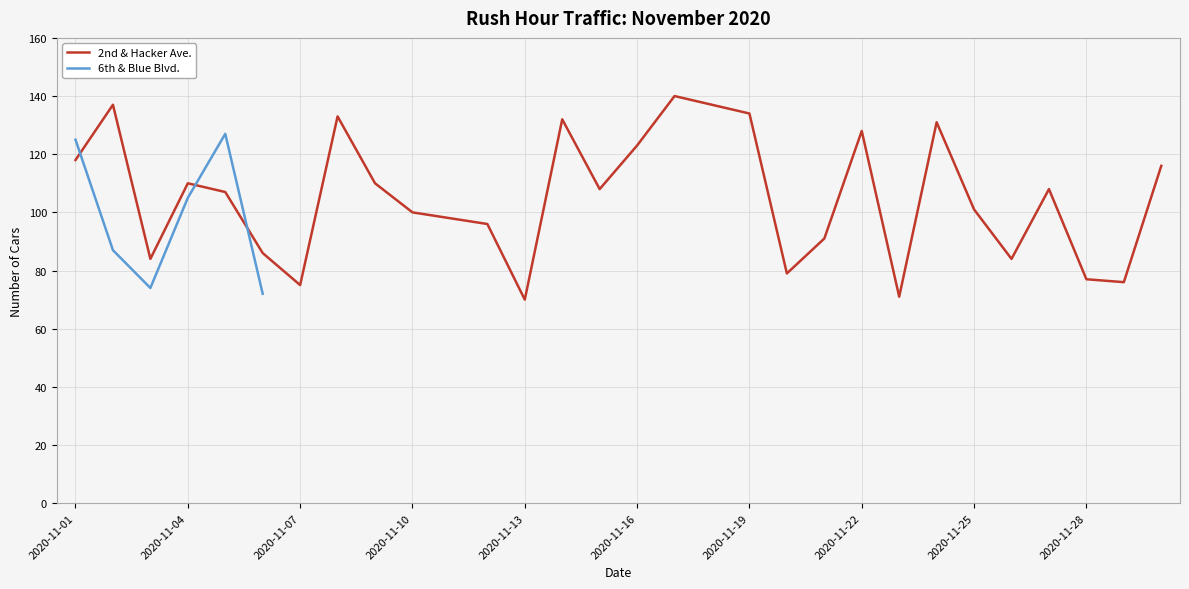

Which series ends up on top after the final intersection of 2nd & Hacker Ave. and 6th & Blue Blvd.?

2nd & Hacker Ave.